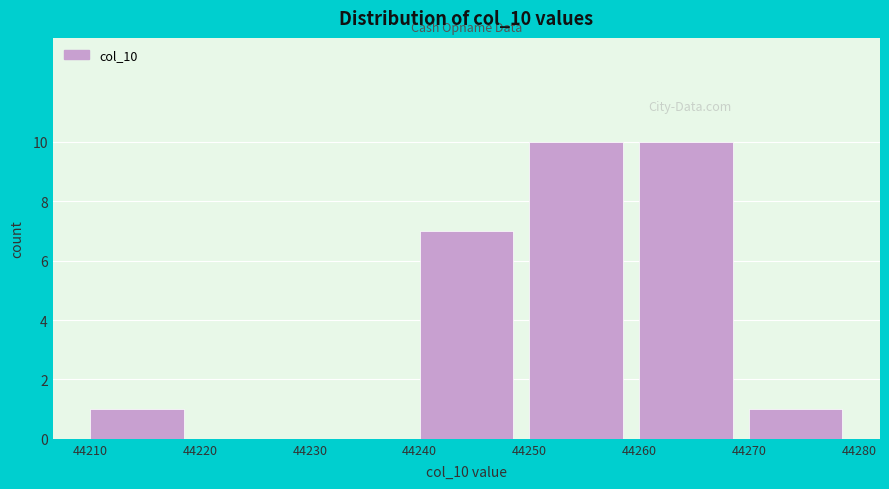

Reading left to right, transcribe this chart: for each bar, give the range it covers on the x-axis and its height. The values are not printed on the chart, so give them approximately, as read against the axis.

44210 to 44220: 1
44220 to 44230: 0
44230 to 44240: 0
44240 to 44250: 7
44250 to 44260: 10
44260 to 44270: 10
44270 to 44280: 1